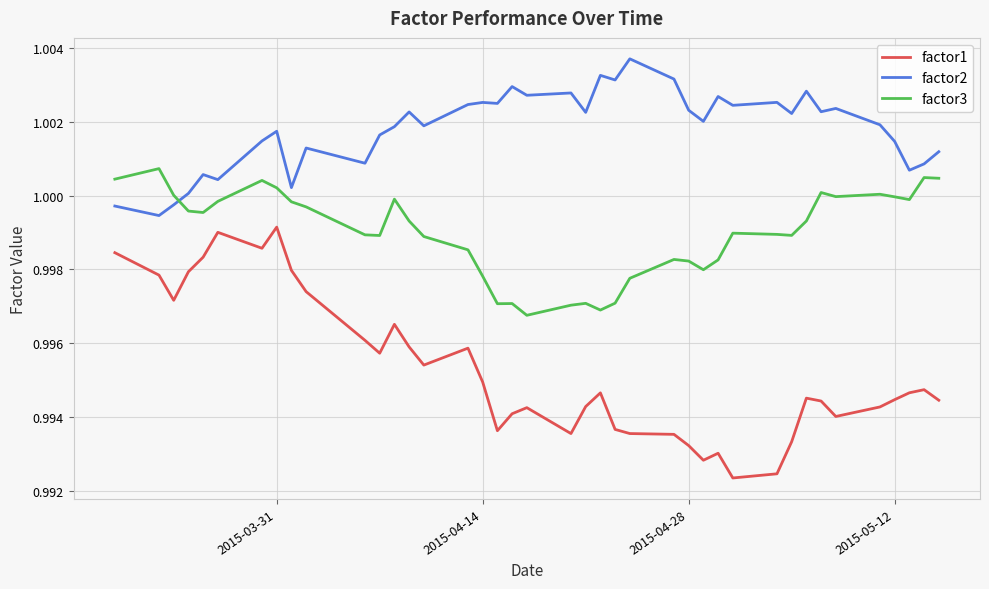

Rank the series by their maximum value, from lowest to highest.

factor1, factor3, factor2